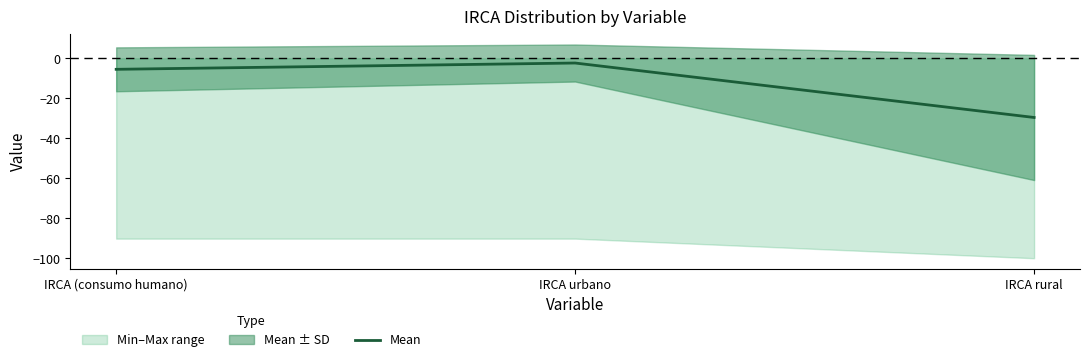

What is the label of the 1st point from the right?

IRCA rural